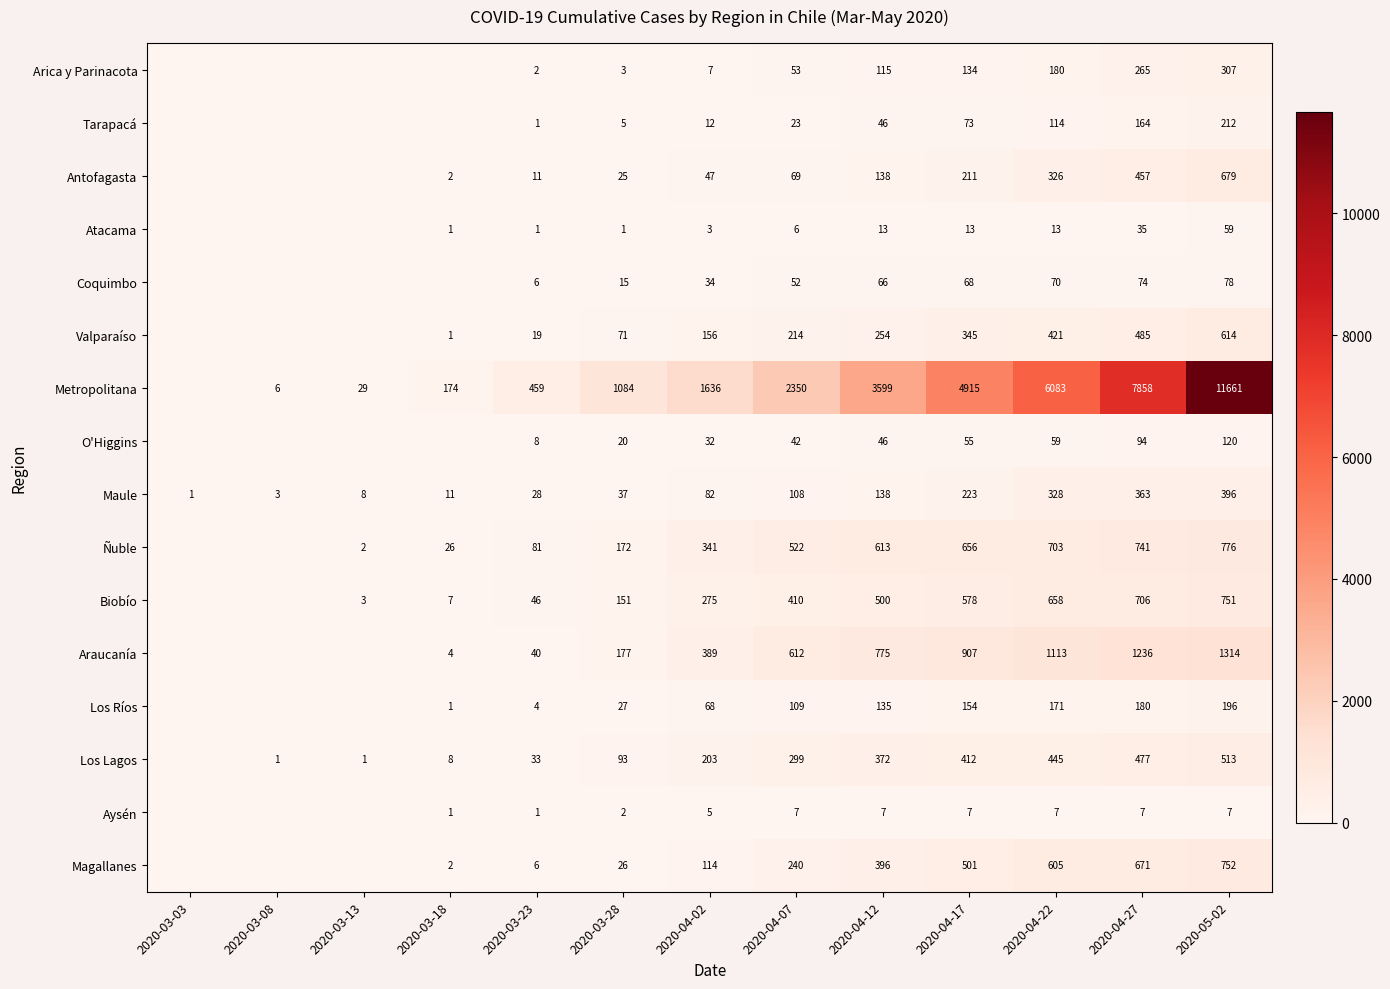

True or false: Los Ríos has a value of 154 at 2020-04-17.

True